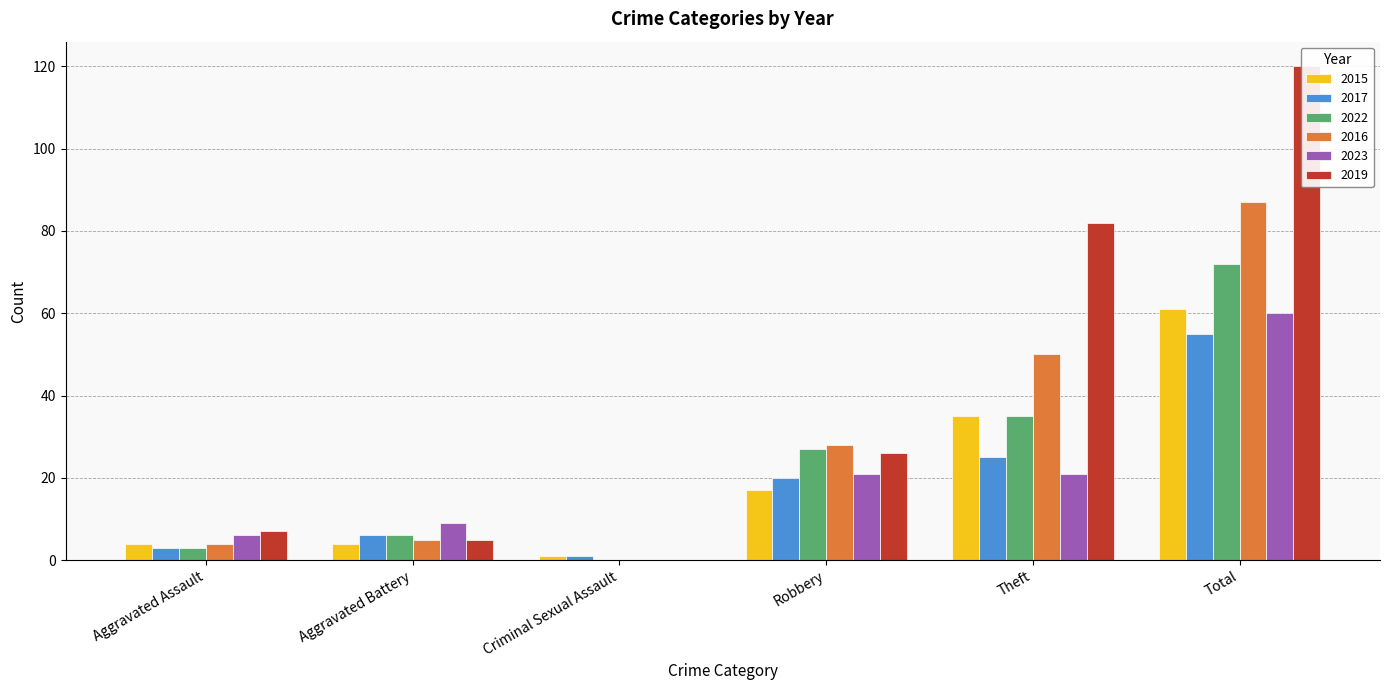

What is the maximum value for 2017?

55